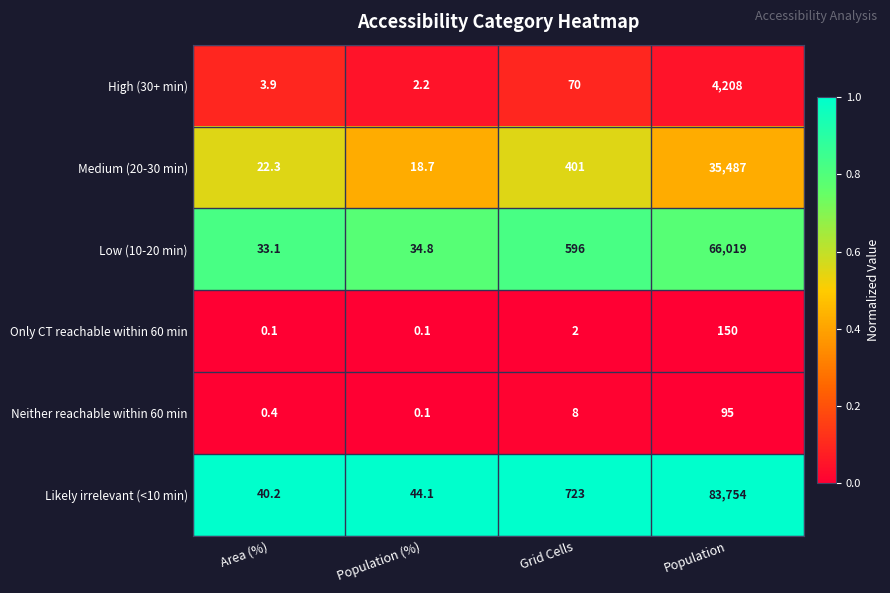

Which series has the largest total across all categories?

Likely irrelevant (<10 min)